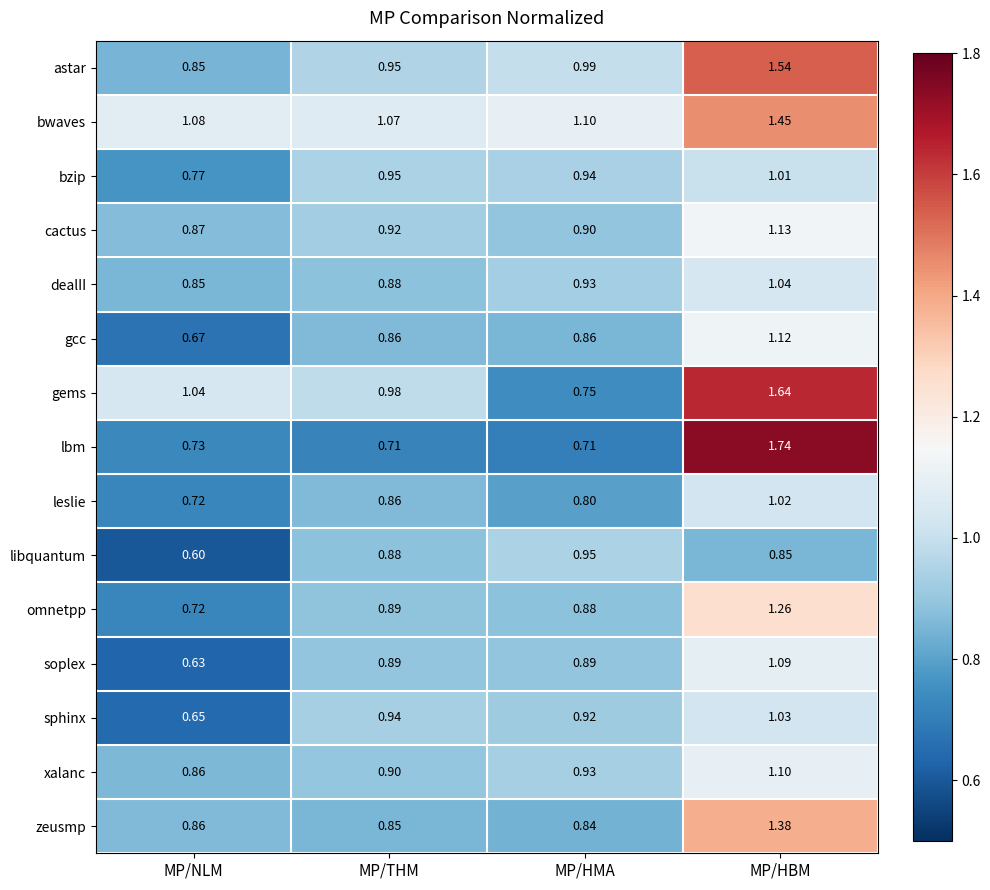

Rank the series by their maximum value, from highest to lowest.

lbm, gems, astar, bwaves, zeusmp, omnetpp, cactus, gcc, xalanc, soplex, dealII, sphinx, leslie, bzip, libquantum